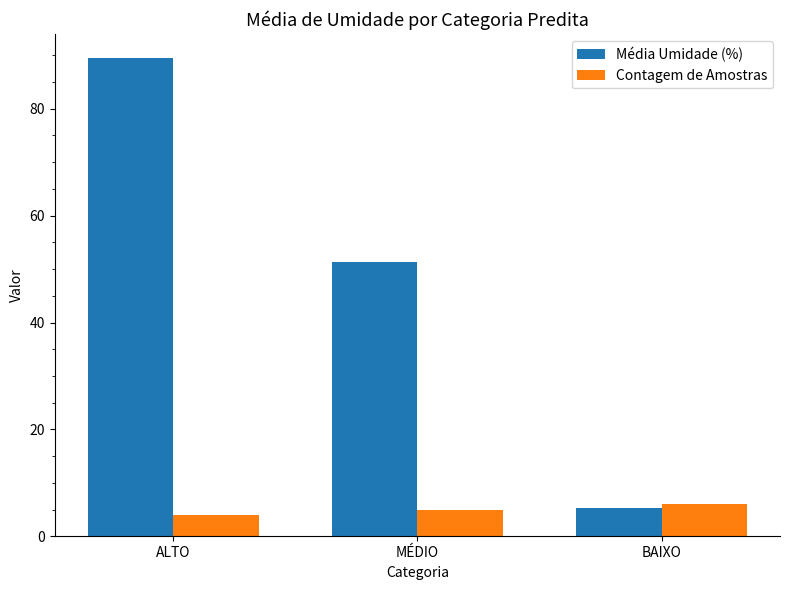

Reading left to right, list all the values displayed in this chart.

Média Umidade (%): 89.5	51.4	5.3
Contagem de Amostras: 4.0	5.0	6.0